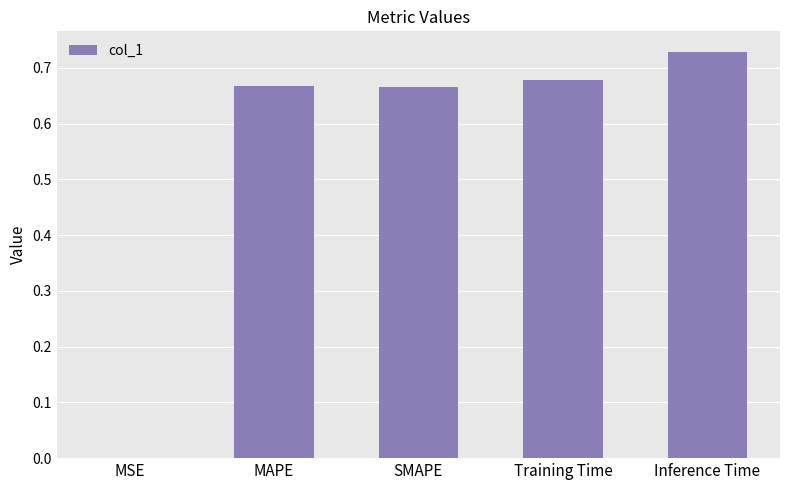

Which has a higher value, Training Time or MSE?

Training Time